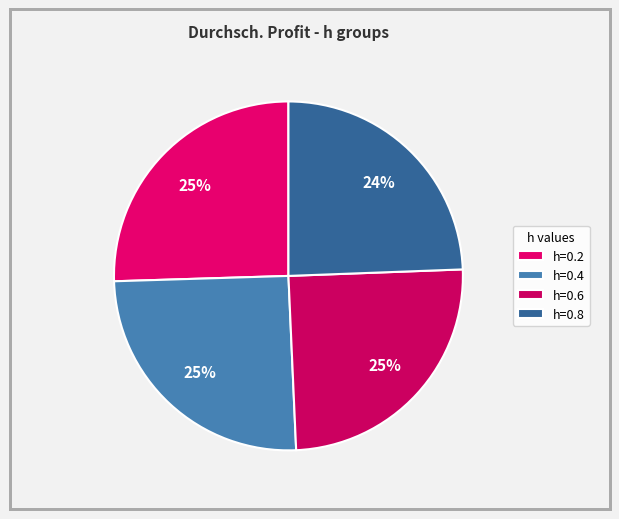

How many slices are in this pie chart?

4